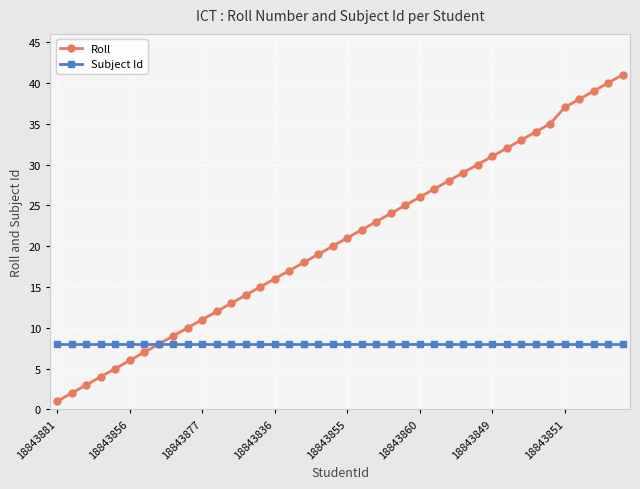

What are all the series names shown in the legend?

Roll, Subject Id